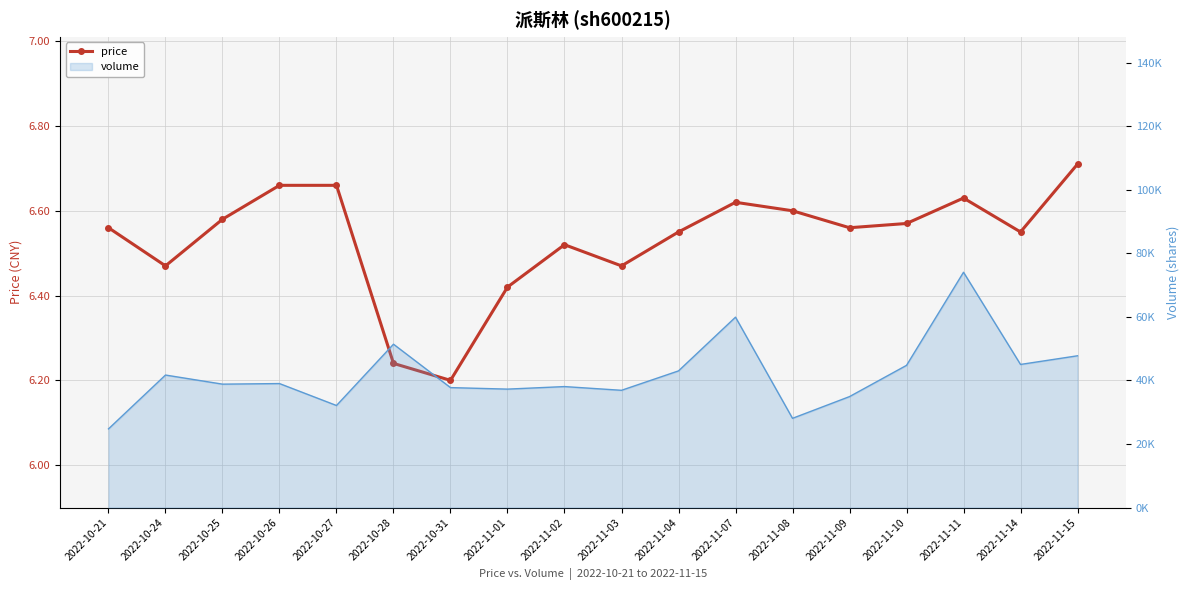

At which category does the data reach its first local valley?

2022-10-24